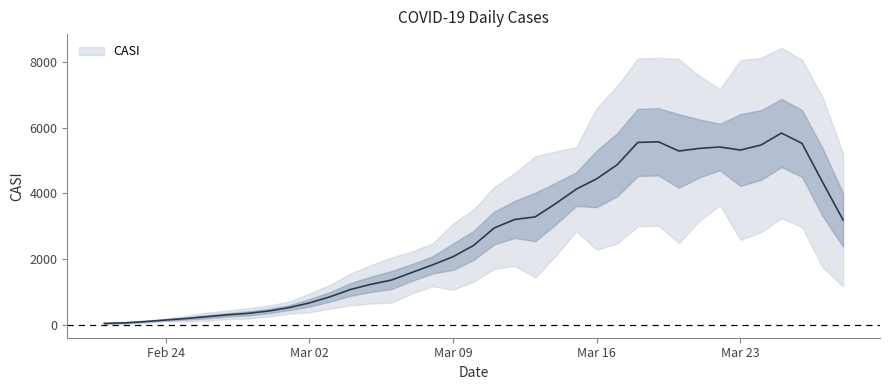

Where is the data nearest to the value 3137?

12/03/2020